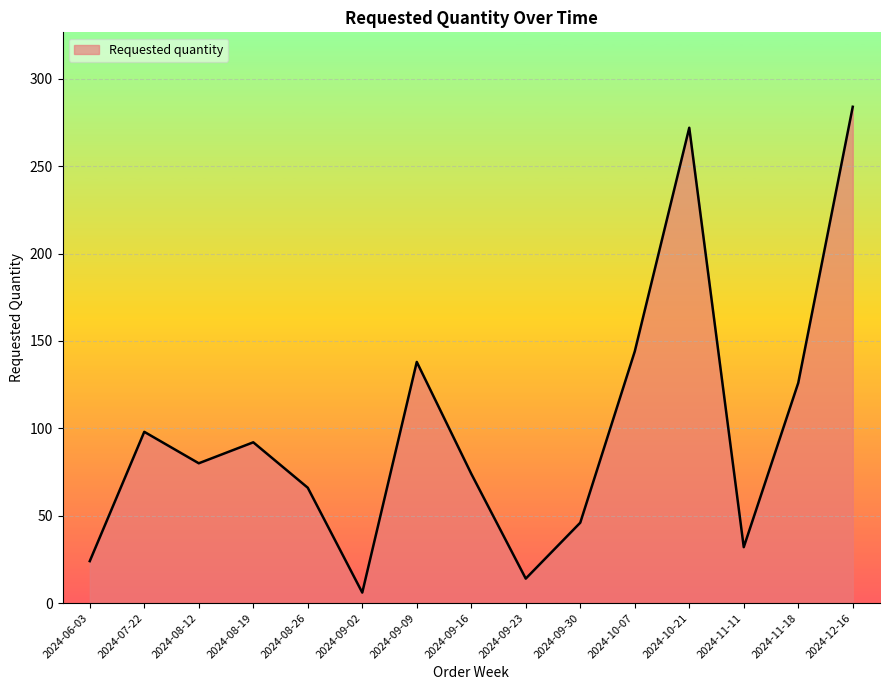

Which category has the highest value across all series?

2024-12-16